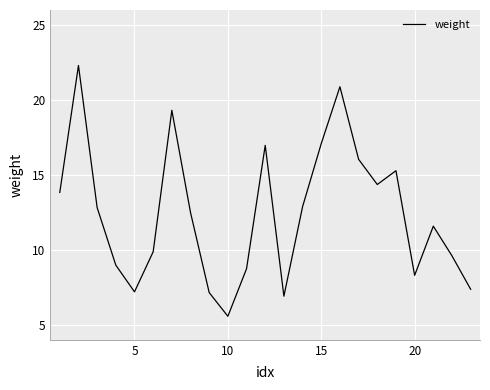

What is the difference between the maximum and minimum values?

16.7